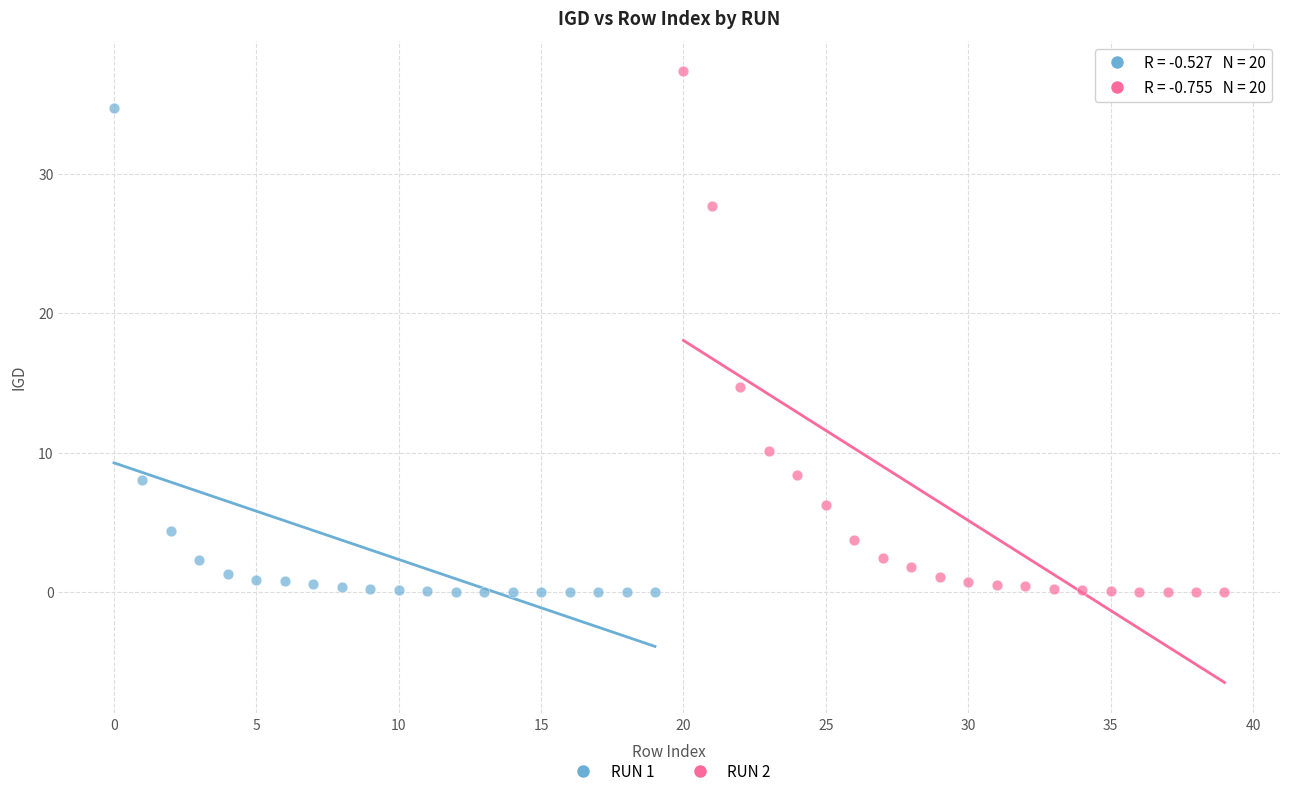

Which series has the widest spread of Y values?

RUN 2